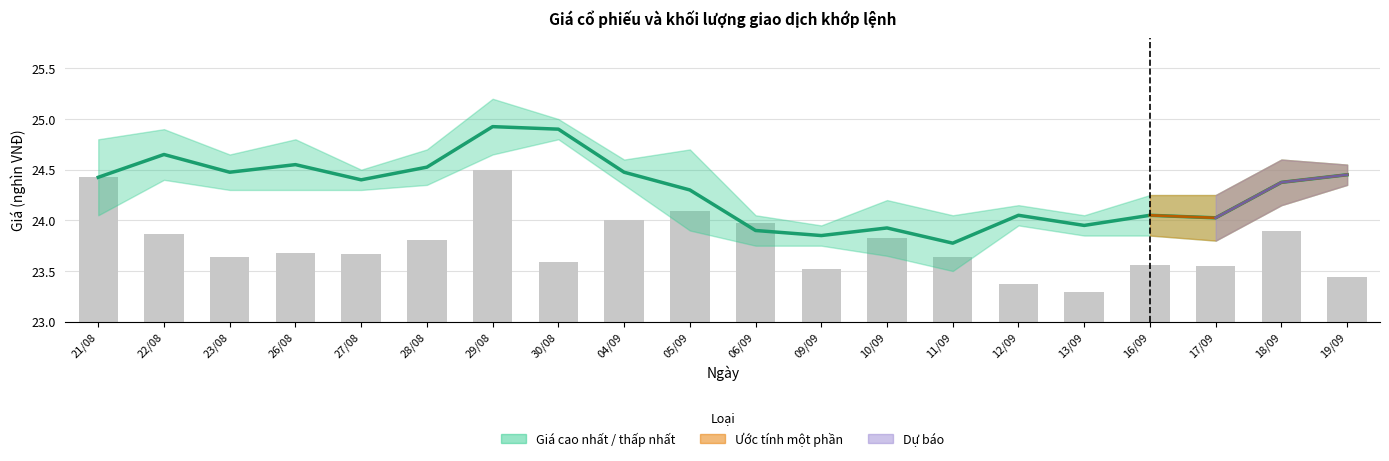

Which has a higher value, 18/09 or 27/08?

27/08